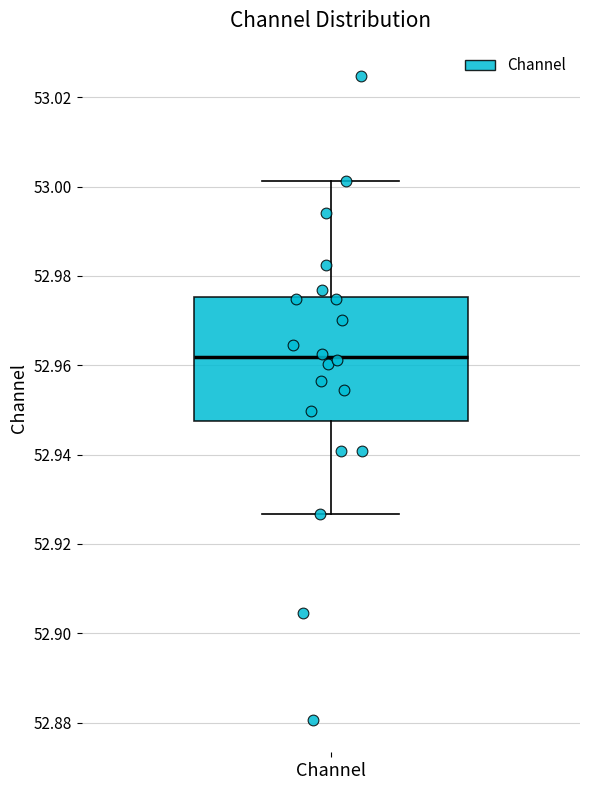

Read this box plot against the y-axis: the position of the median line, the range covered by the box, and the ends of both whiskers. The values are not printed on the chart, so give them approximately, as read against the axis.

median 52.962, box 52.948 to 52.976, whiskers 52.926 to 53.002